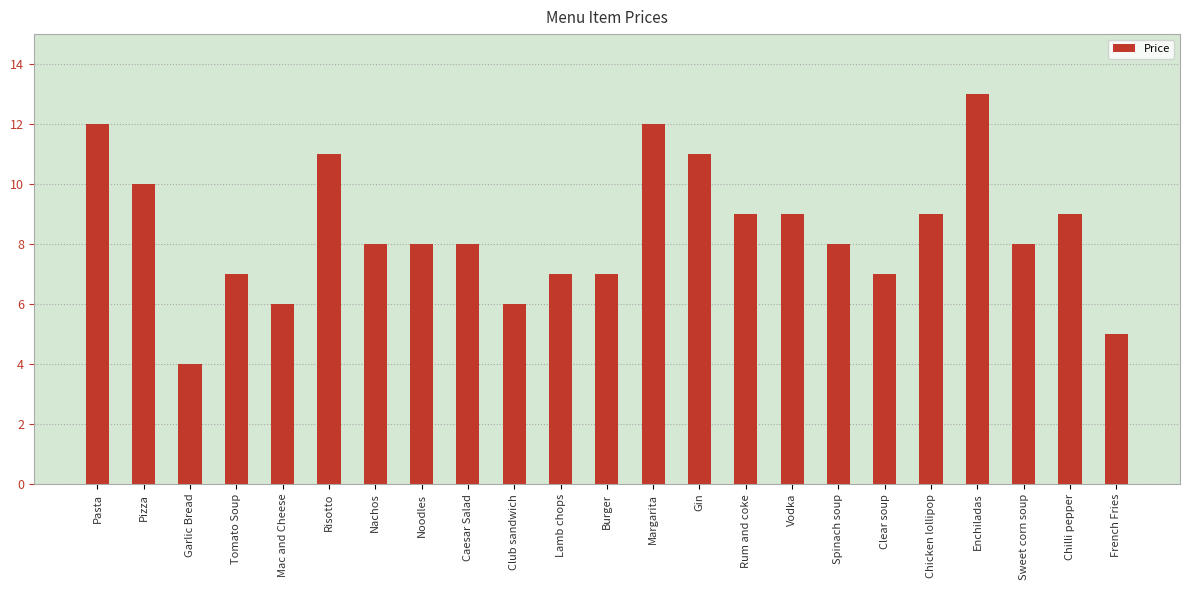

Approximately how many times larger is the value at Pizza compared to Chilli pepper?

1.1